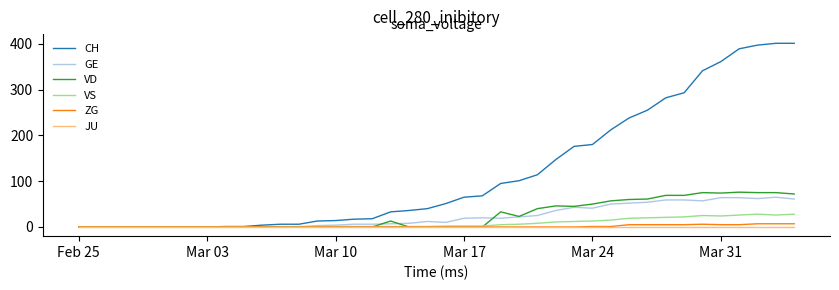

Which series has the widest spread of values?

CH